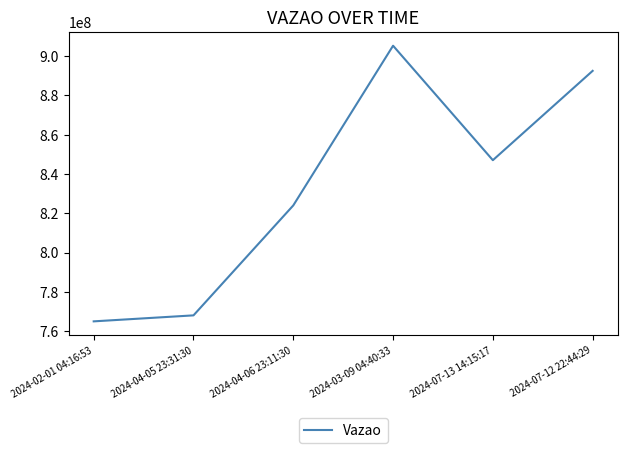

What position from the right is 2024-04-05 23:31:30?

5